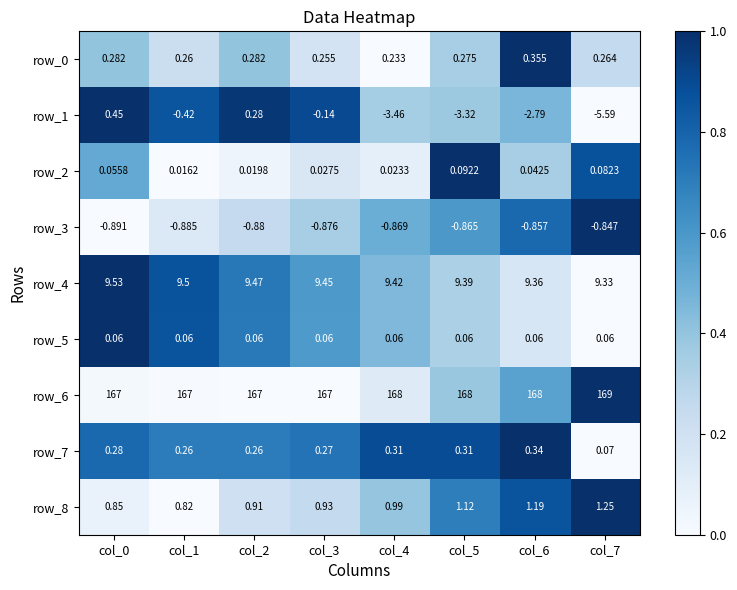

Which series has the largest total across all categories?

row_6